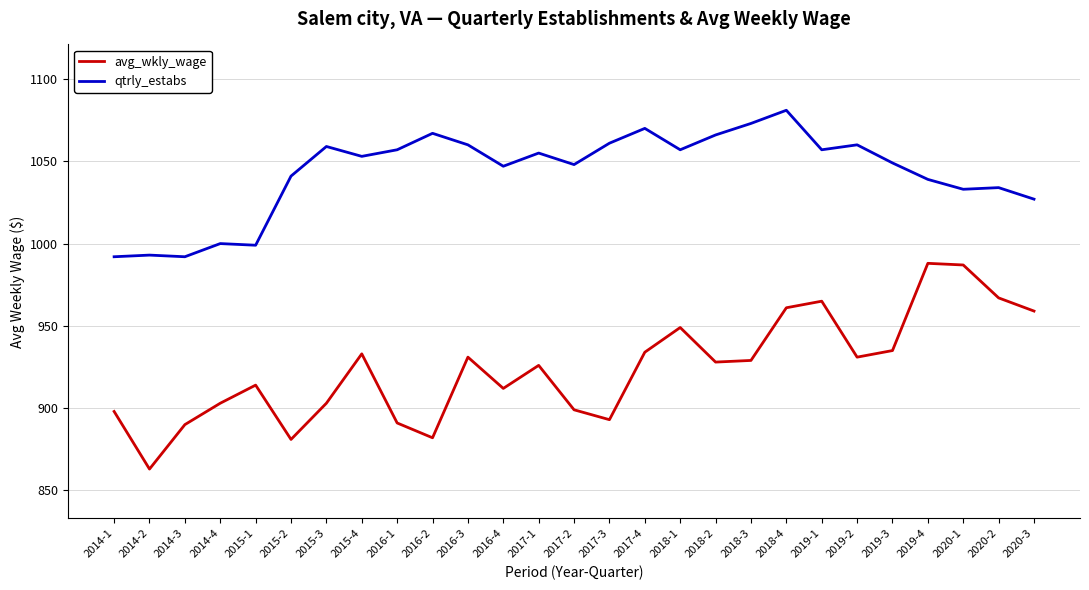

The value of qtrly_estabs at 2019-1 is 353. True or false?

False